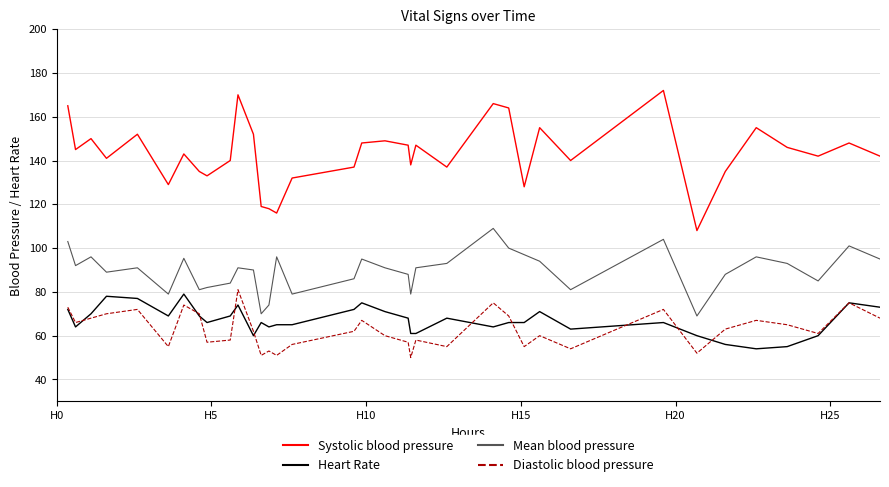

In Systolic blood pressure, how many points are lower than both neighbors (excluding endpoints)?

11